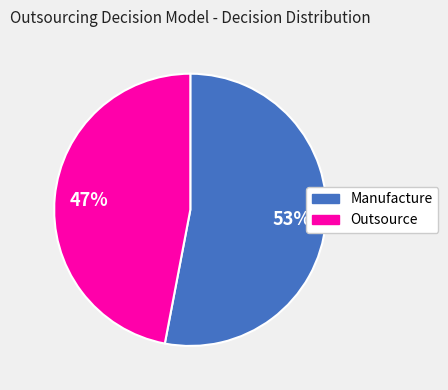

Count the number of slices in the pie.

2